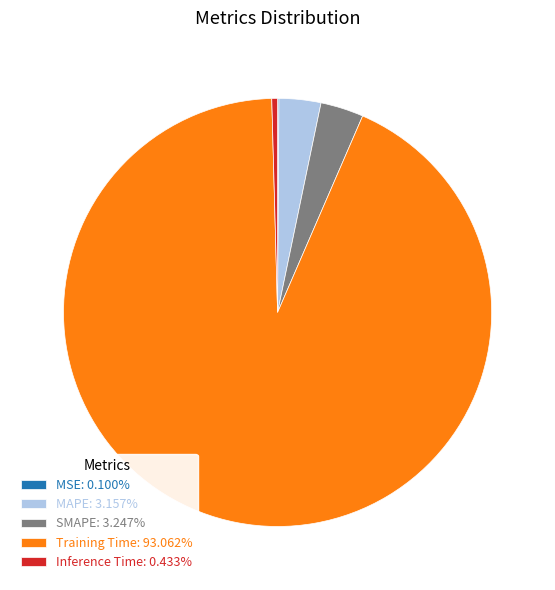

What is the largest slice in the pie chart?

Training Time